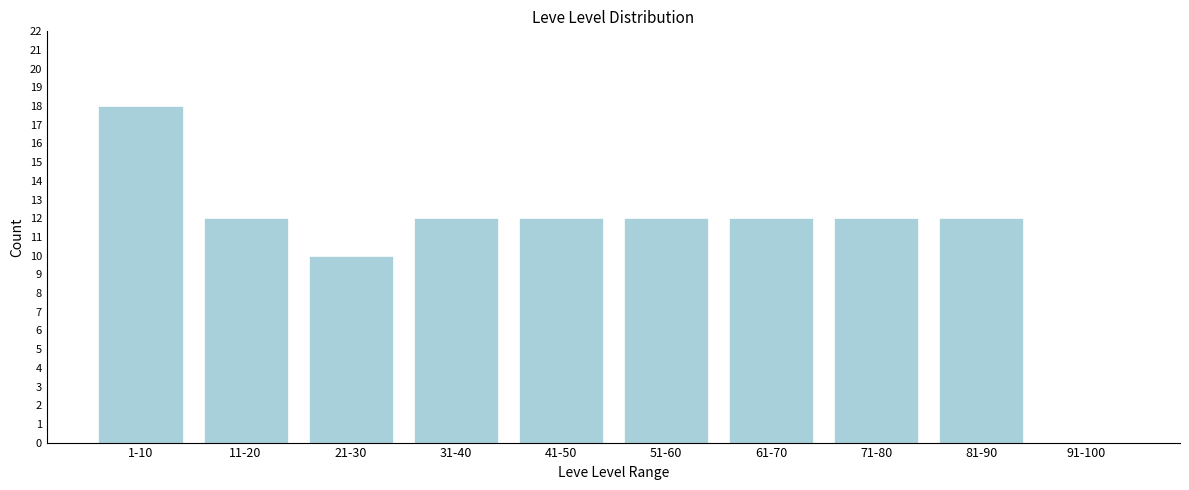

Reading left to right, list all the values displayed in this chart.

1-10=18	11-20=12	21-30=10	31-40=12	41-50=12	51-60=12	61-70=12	71-80=12	81-90=12	91-100=0